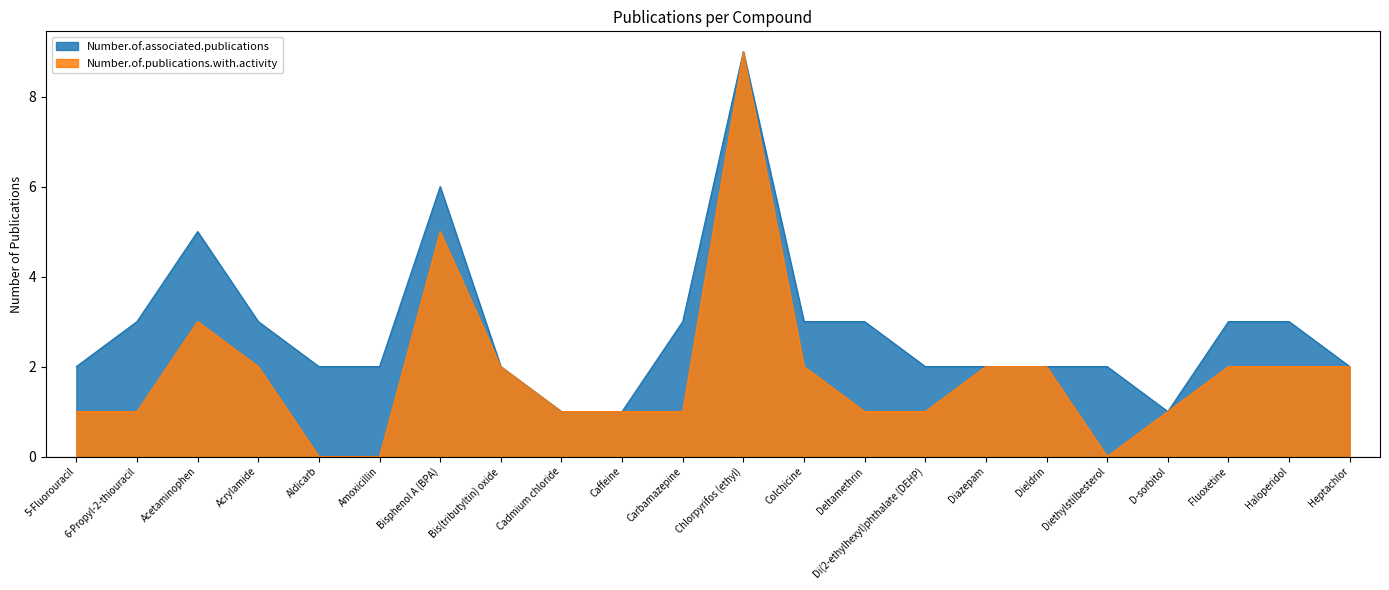

Reading left to right, list all the values displayed in this chart.

Number.of.associated.publications: 2	3	5	3	2	2	6	2	1	1	3	9	3	3	2	2	2	2	1	3	3	2
Number.of.publications.with.activity: 1	1	3	2	0	0	5	2	1	1	1	9	2	1	1	2	2	0	1	2	2	2